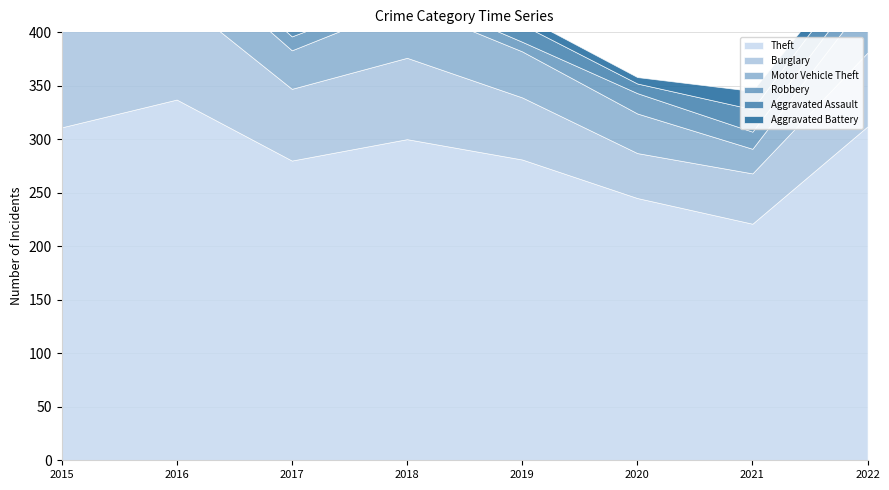

Reading left to right, extract all data points from this chart.

Theft: 311	337	280	300	281	245	221	312
Burglary: 90	96	67	76	58	42	47	69
Motor Vehicle Theft: 27	44	36	50	43	37	23	50
Robbery: 8	15	13	11	9	19	16	19
Aggravated Assault: 12	13	12	19	16	9	21	21
Aggravated Battery: 13	13	9	8	8	6	17	9